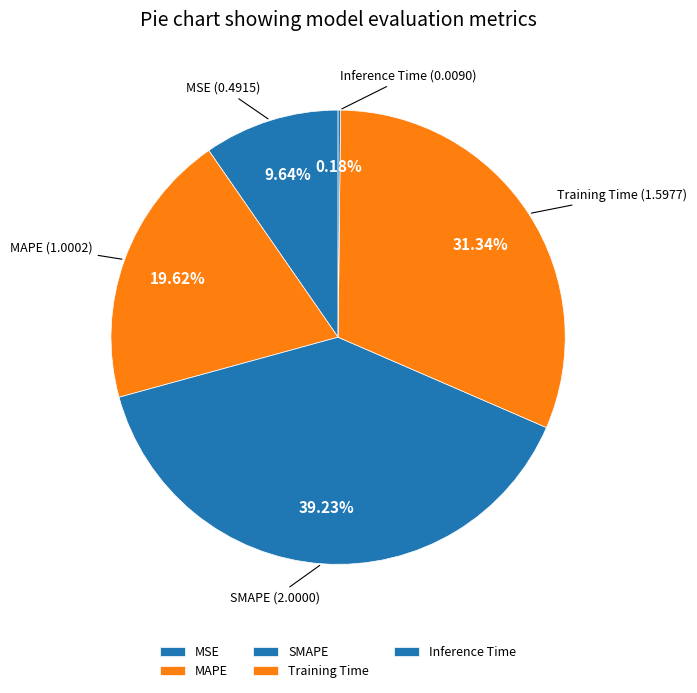

Is the sum of SMAPE and Training Time greater than half?

Yes